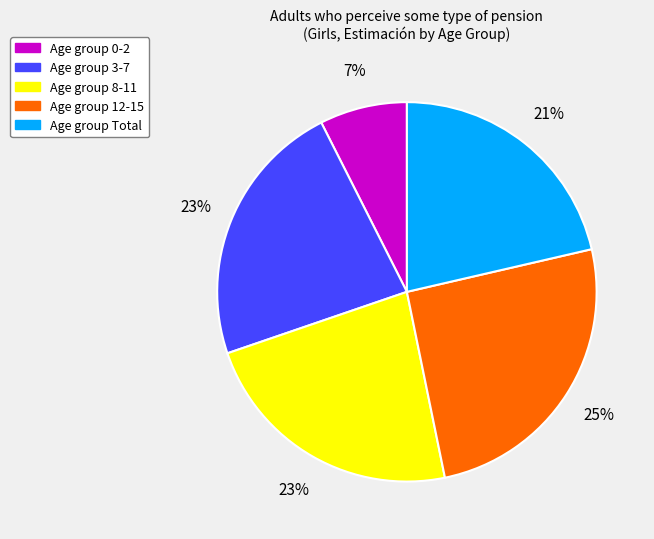

To the nearest percent, what is the average slice percentage?

20%